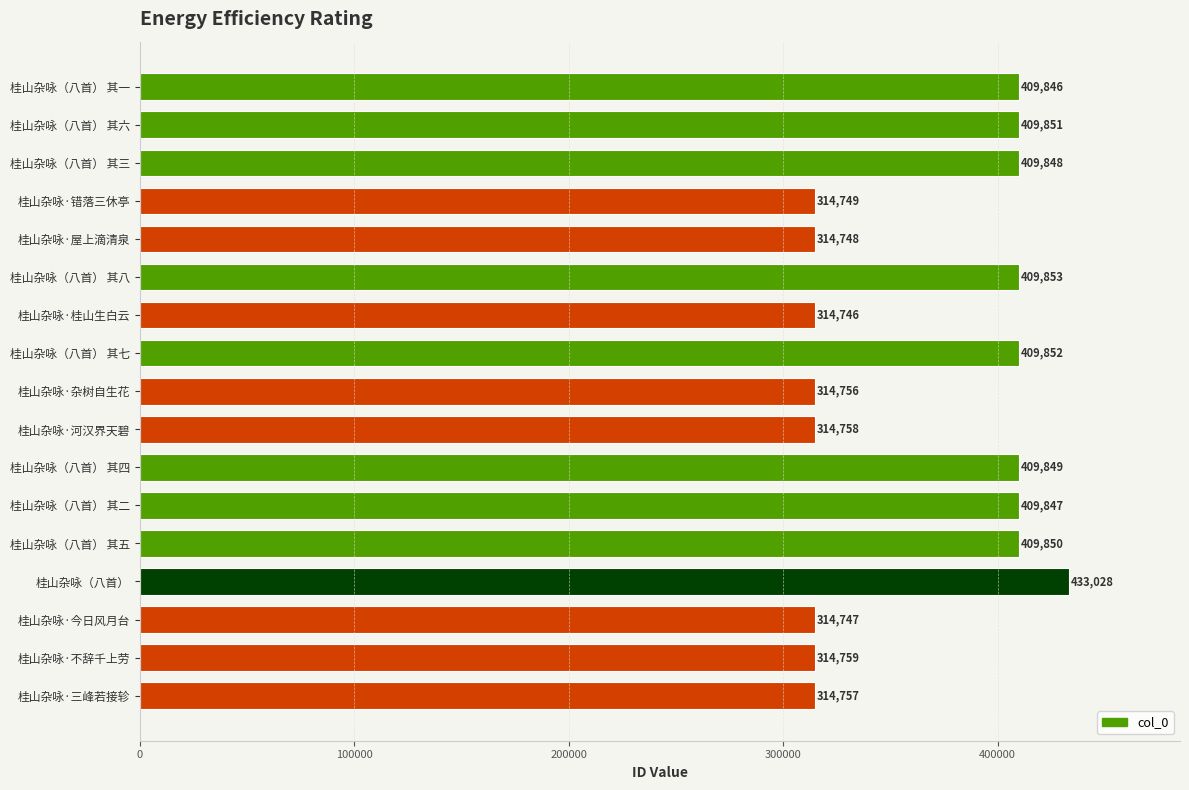

Reading top to bottom, what are all the values shown in this chart?

409846	409851	409848	314749	314748	409853	314746	409852	314756	314758	409849	409847	409850	433028	314747	314759	314757